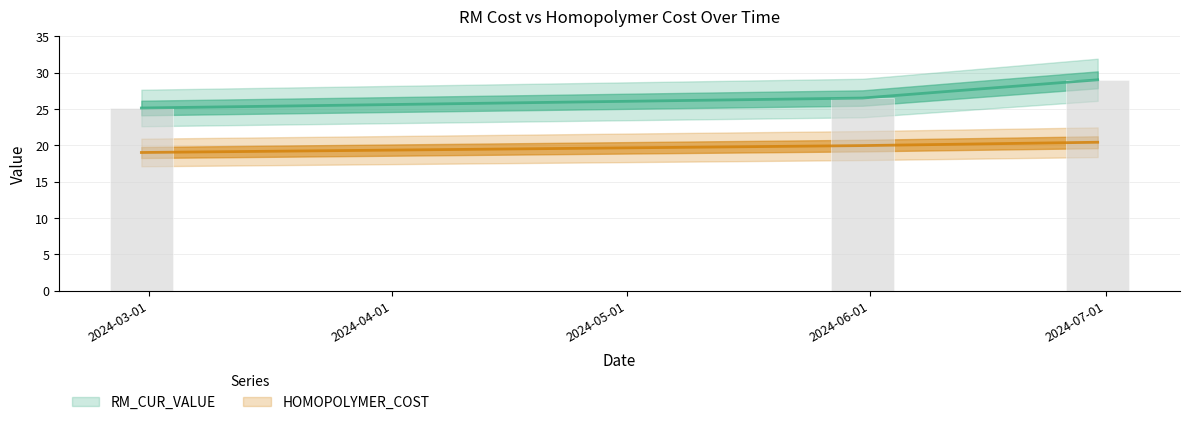

Reading left to right, extract all data points from this chart.

RM_CUR_VALUE: 25.1	26.5	29.0
HOMOPOLYMER_COST: 19.0	20.0	20.4